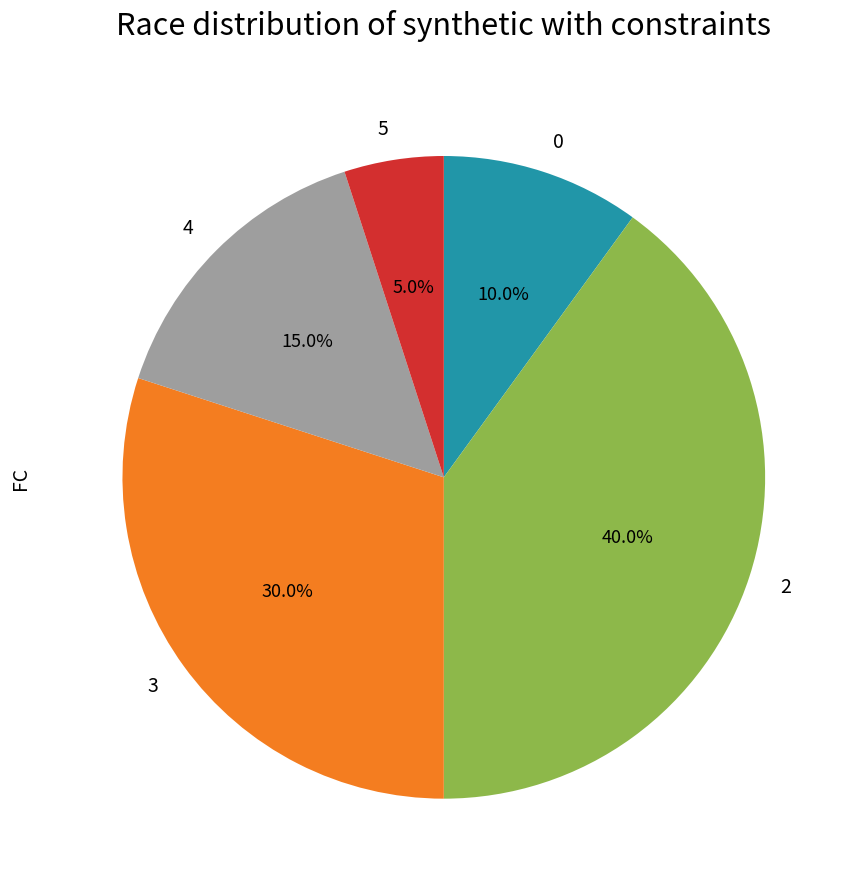

Is it true that 3 is 30% of the pie?

True